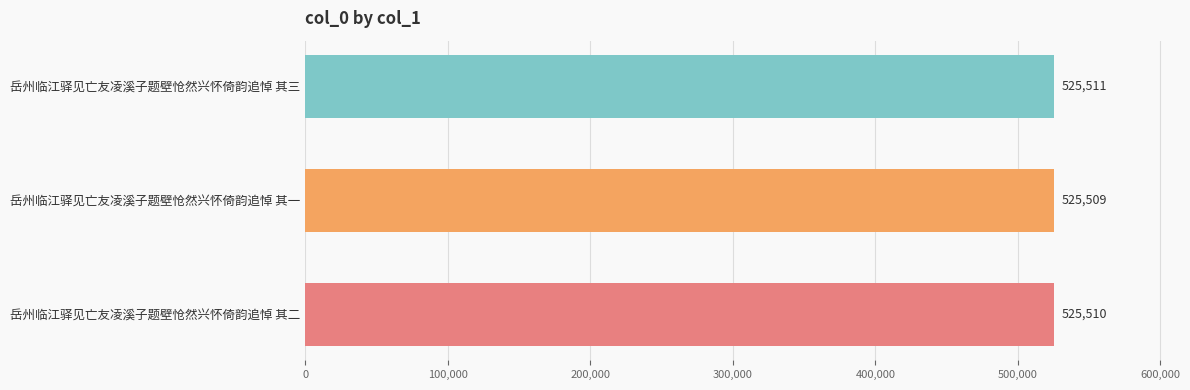

Where is the data nearest to the value 525510?

岳州临江驿见亡友凌溪子题壁怆然兴怀倚韵追悼 其二